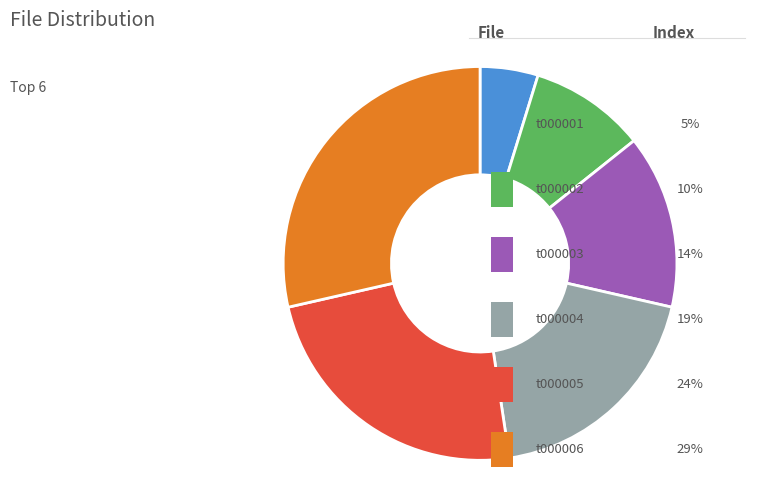

What percentage is the t000005 slice, to the nearest percent?

24%